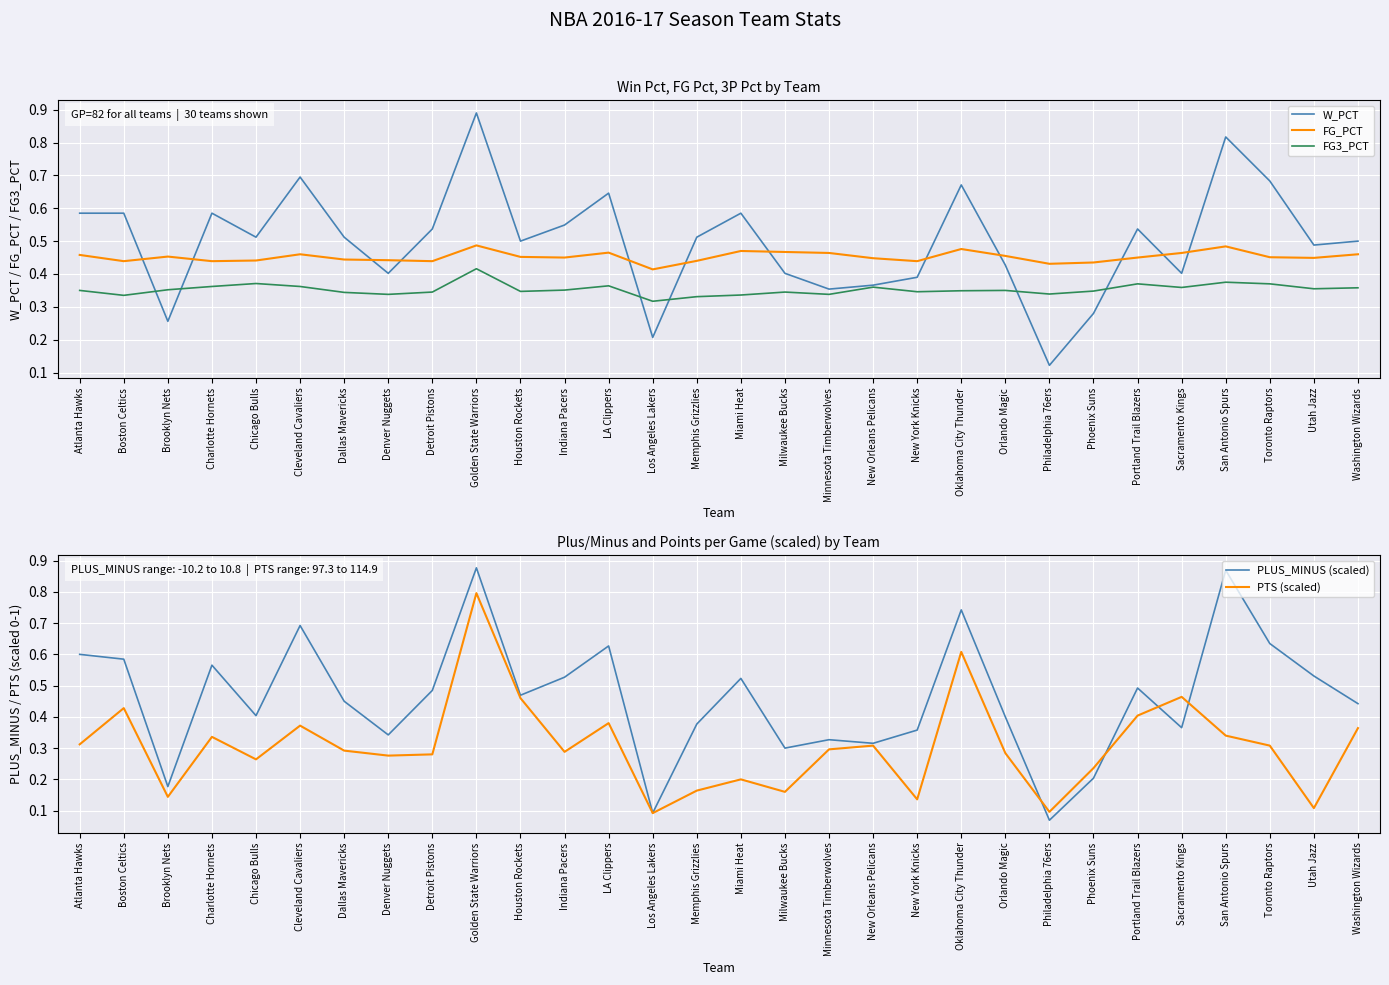

Reading left to right, transcribe all the data shown in this chart.

W_PCT: 0.6	0.6	0.3	0.6	0.5	0.7	0.5	0.4	0.5	0.9	0.5	0.5	0.6	0.2	0.5	0.6	0.4	0.4	0.4	0.4	0.7	0.4	0.1	0.3	0.5	0.4	0.8	0.7	0.5	0.5
FG_PCT: 0.5	0.4	0.5	0.4	0.4	0.5	0.4	0.4	0.4	0.5	0.5	0.5	0.5	0.4	0.4	0.5	0.5	0.5	0.4	0.4	0.5	0.5	0.4	0.4	0.5	0.5	0.5	0.5	0.4	0.5
FG3_PCT: 0.3	0.3	0.4	0.4	0.4	0.4	0.3	0.3	0.3	0.4	0.3	0.4	0.4	0.3	0.3	0.3	0.3	0.3	0.4	0.3	0.3	0.3	0.3	0.3	0.4	0.4	0.4	0.4	0.4	0.4
PLUS_MINUS (scaled): 0.6	0.6	0.2	0.6	0.4	0.7	0.4	0.3	0.5	0.9	0.5	0.5	0.6	0.1	0.4	0.5	0.3	0.3	0.3	0.4	0.7	0.4	0.1	0.2	0.5	0.4	0.9	0.6	0.5	0.4
PTS (scaled): 0.3	0.4	0.1	0.3	0.3	0.4	0.3	0.3	0.3	0.8	0.5	0.3	0.4	0.1	0.2	0.2	0.2	0.3	0.3	0.1	0.6	0.3	0.1	0.2	0.4	0.5	0.3	0.3	0.1	0.4